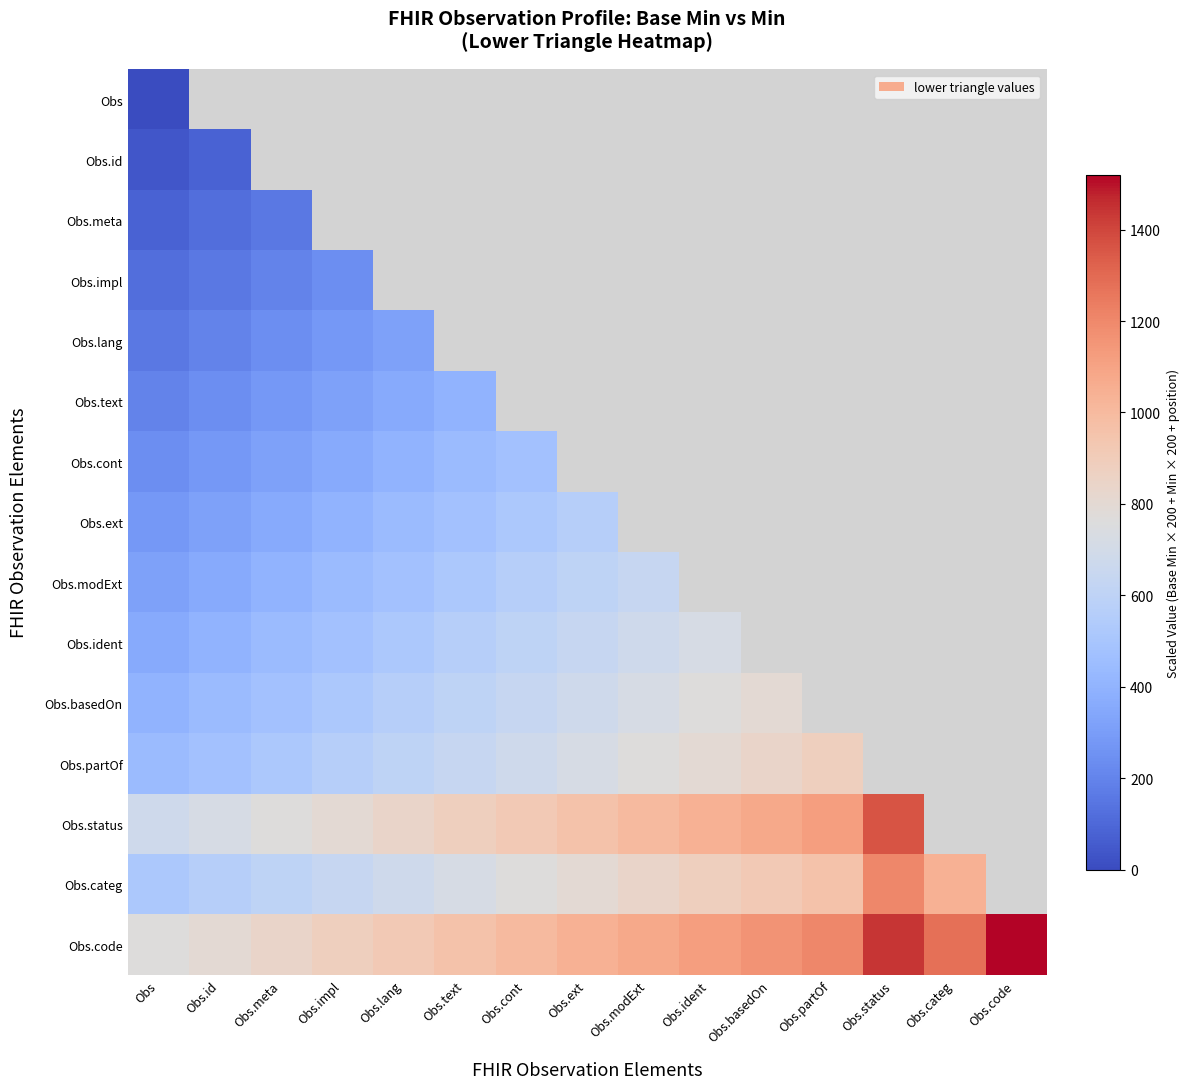

At Obs.status, list the series in order from smallest to largest.

Obs.categ, Obs, Obs.id, Obs.meta, Obs.impl, Obs.lang, Obs.text, Obs.cont, Obs.ext, Obs.modExt, Obs.ident, Obs.basedOn, Obs.partOf, Obs.status, Obs.code